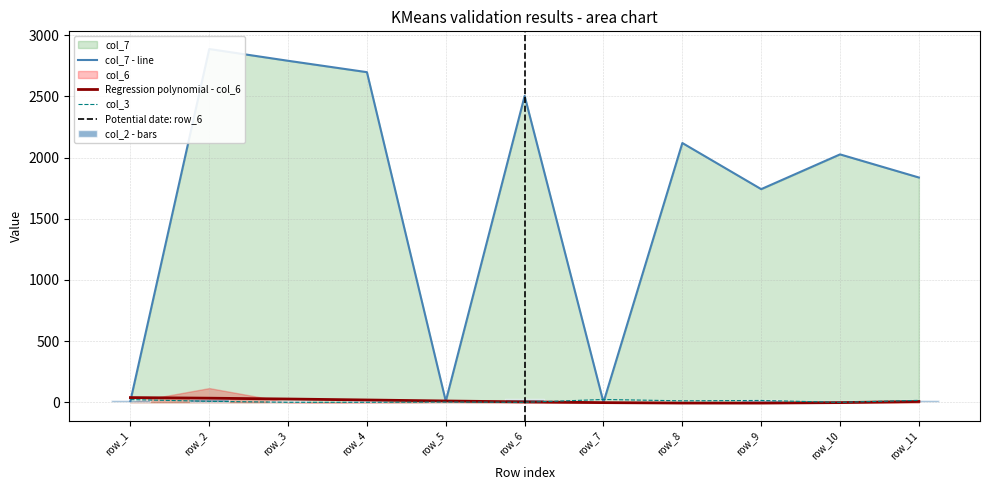

Are the bars grouped side by side (vs. stacked)?

Yes